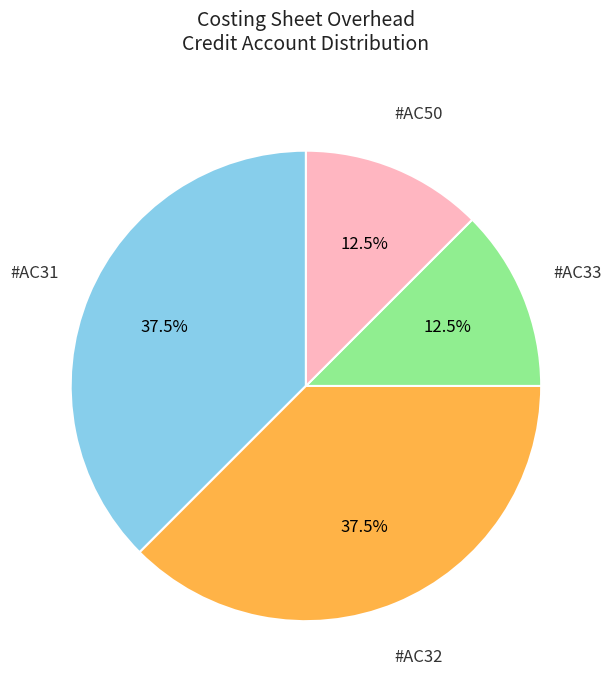

Is there any slice that represents more than half of the pie?

No